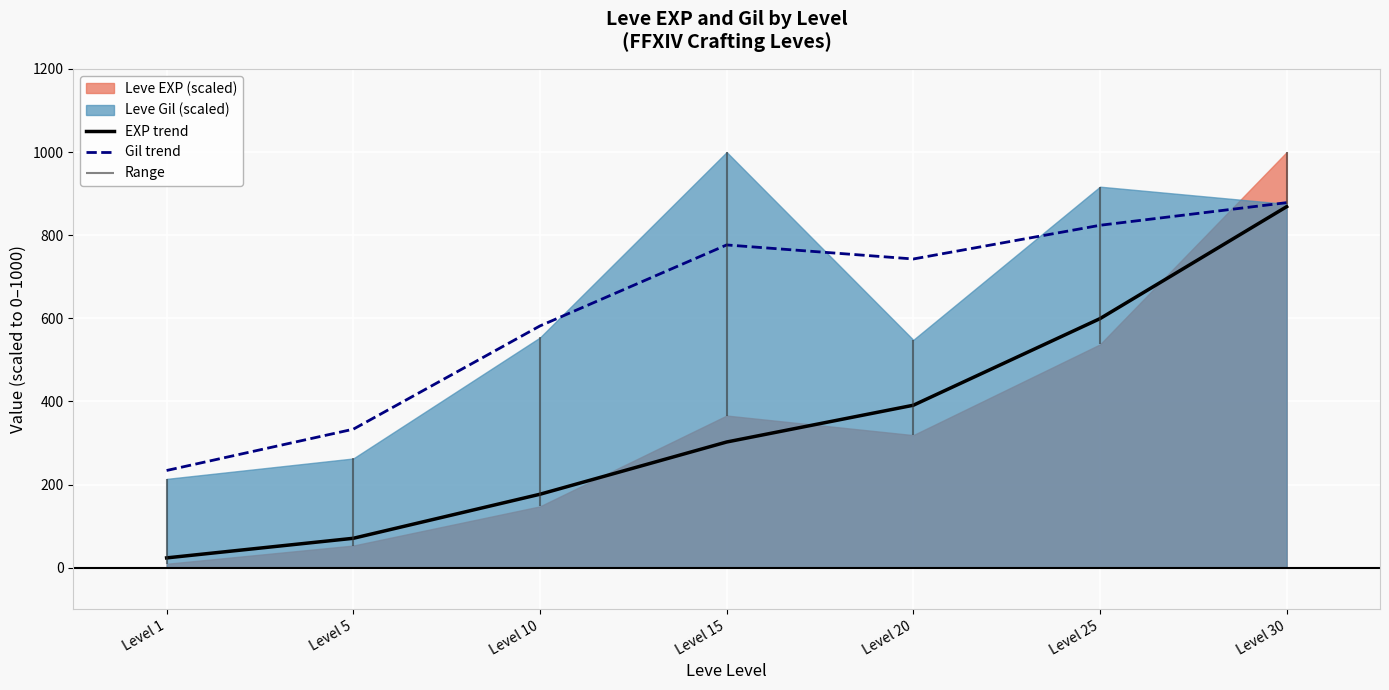

True or false: Gil trend and EXP trend cross at least once.

False